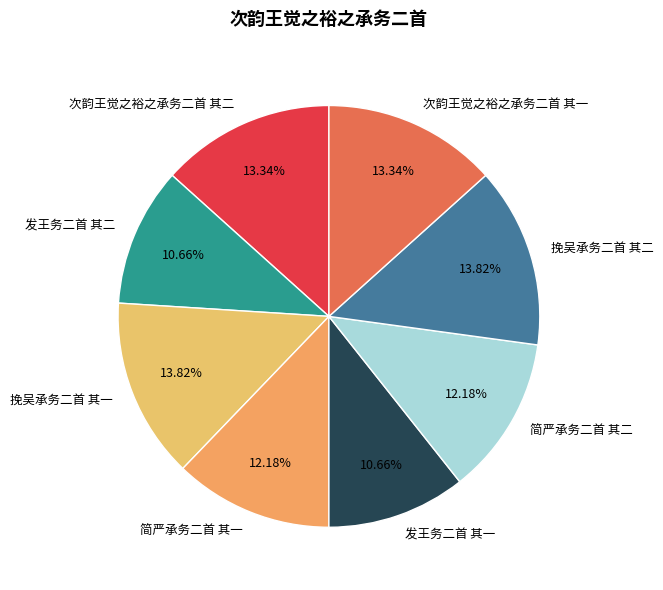

To the nearest percent, what is the combined percentage of 发王务二首 其二 and 挽吴承务二首 其二?

24%